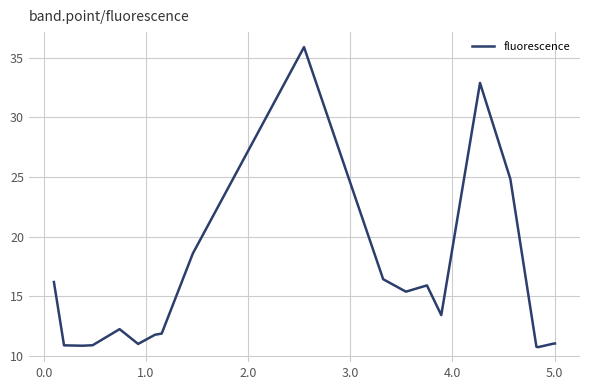

What is the smallest value displayed?

10.7